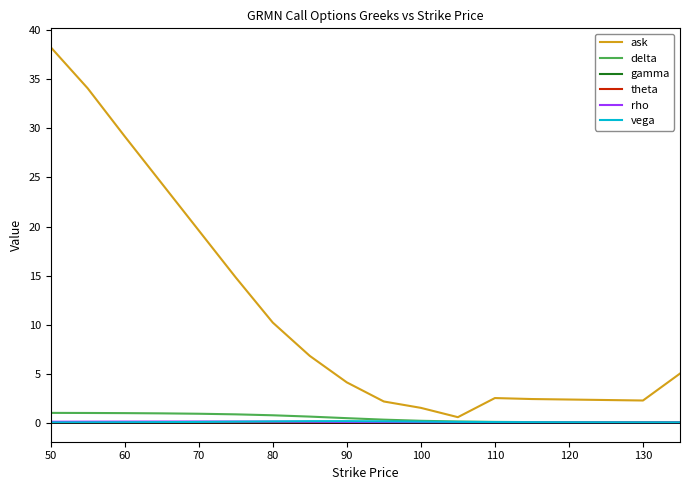

What is the highest value of the ask series?

38.3